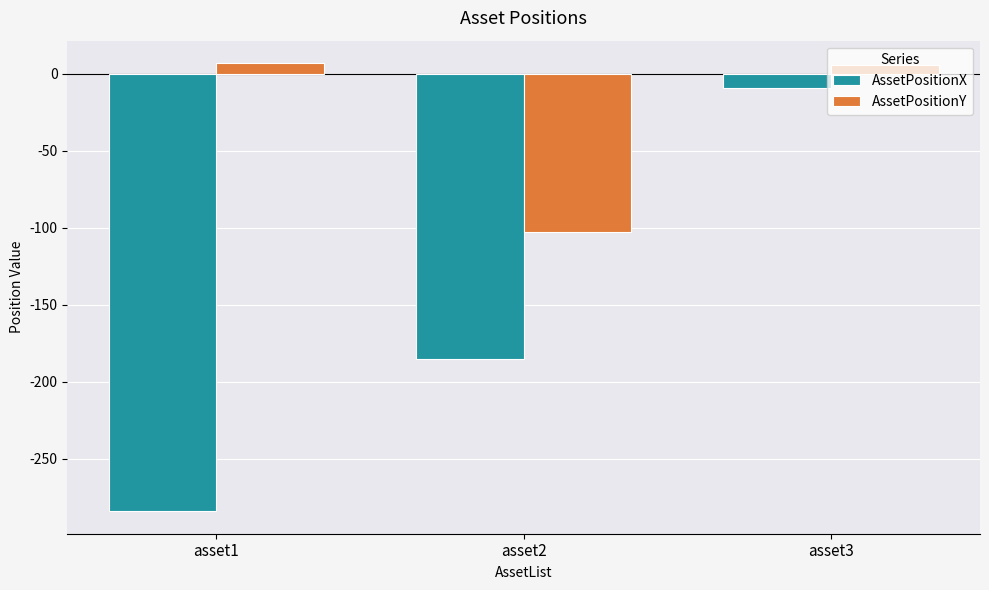

At which label is AssetPositionX closest to -146?

asset2